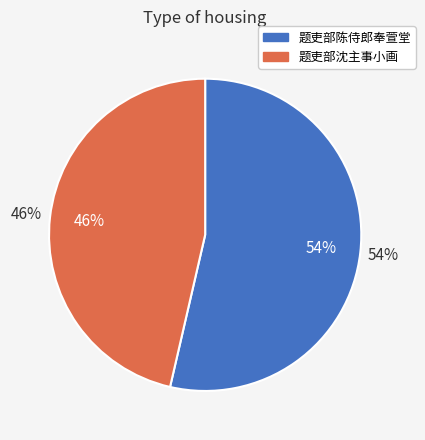

Does 题吏部沈主事小画 account for over 50% of the chart?

No